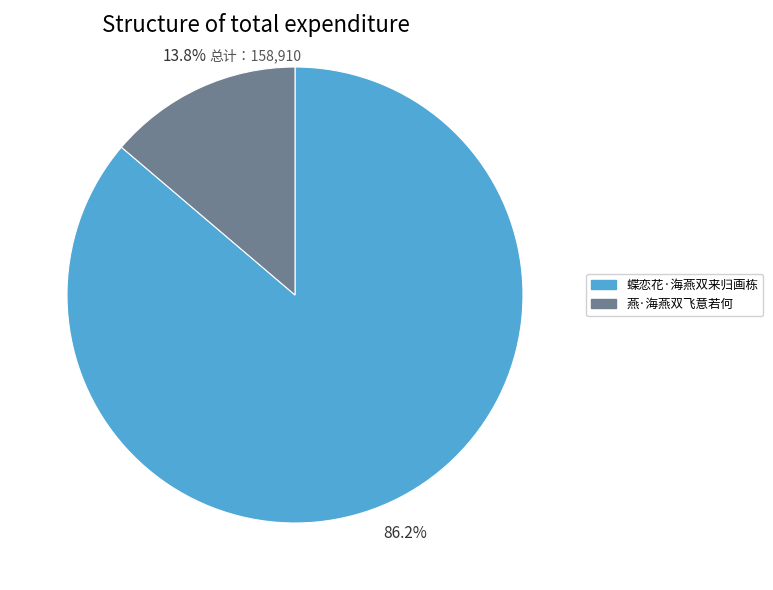

To the nearest percent, what percentage of the pie is 蝶恋花·海燕双来归画栋?

86%